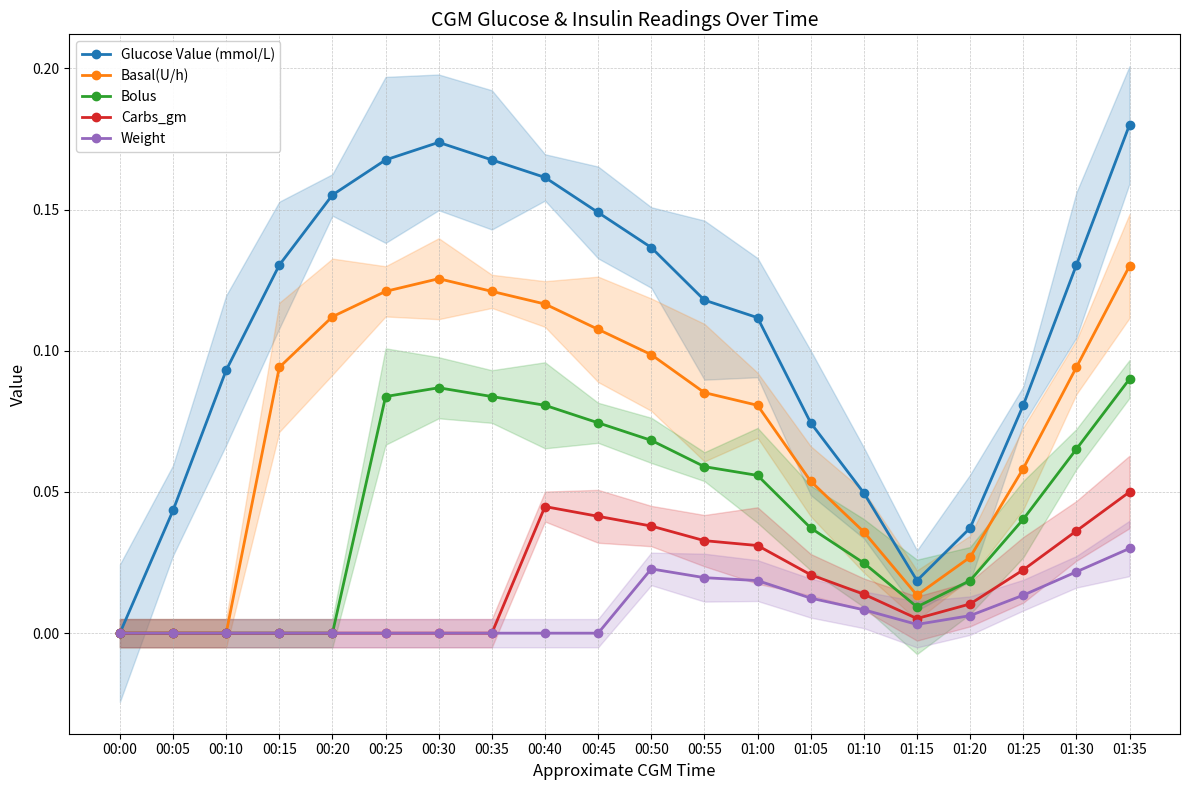

What are all the series names shown in the legend?

Glucose Value (mmol/L), Basal(U/h), Bolus, Carbs_gm, Weight